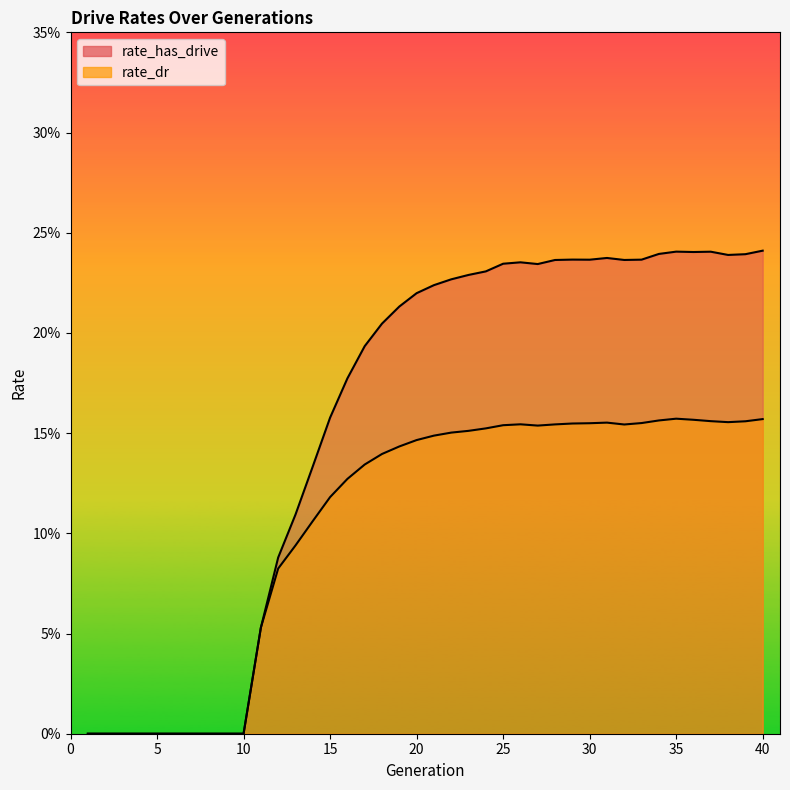

The value of rate_dr at 12 is 0.1. True or false?

True